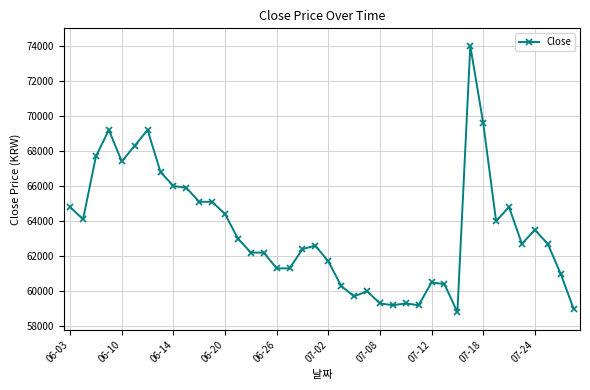

Does the chart have visible grid lines?

Yes